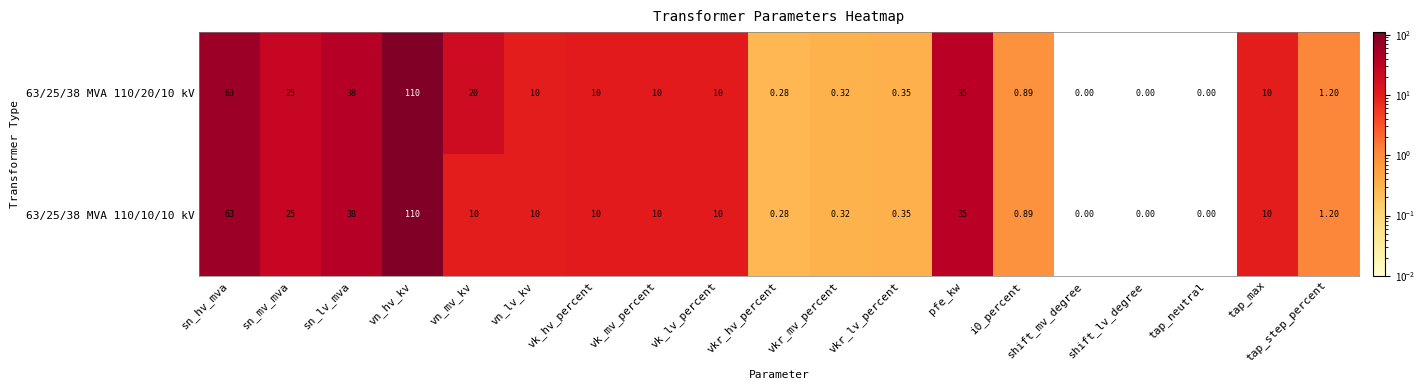

Which category has the highest value in the 63/25/38 MVA 110/20/10 kV series?

vn_hv_kv